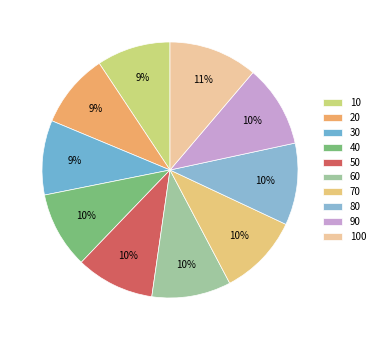

Is there any slice that represents more than half of the pie?

No